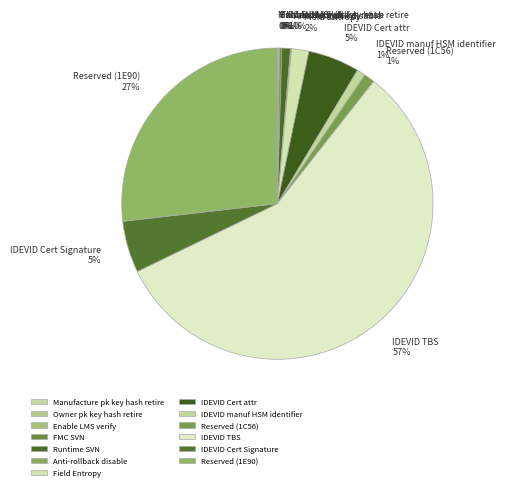

To the nearest percent, what portion does IDEVID manuf HSM identifier 1% represent?

1%